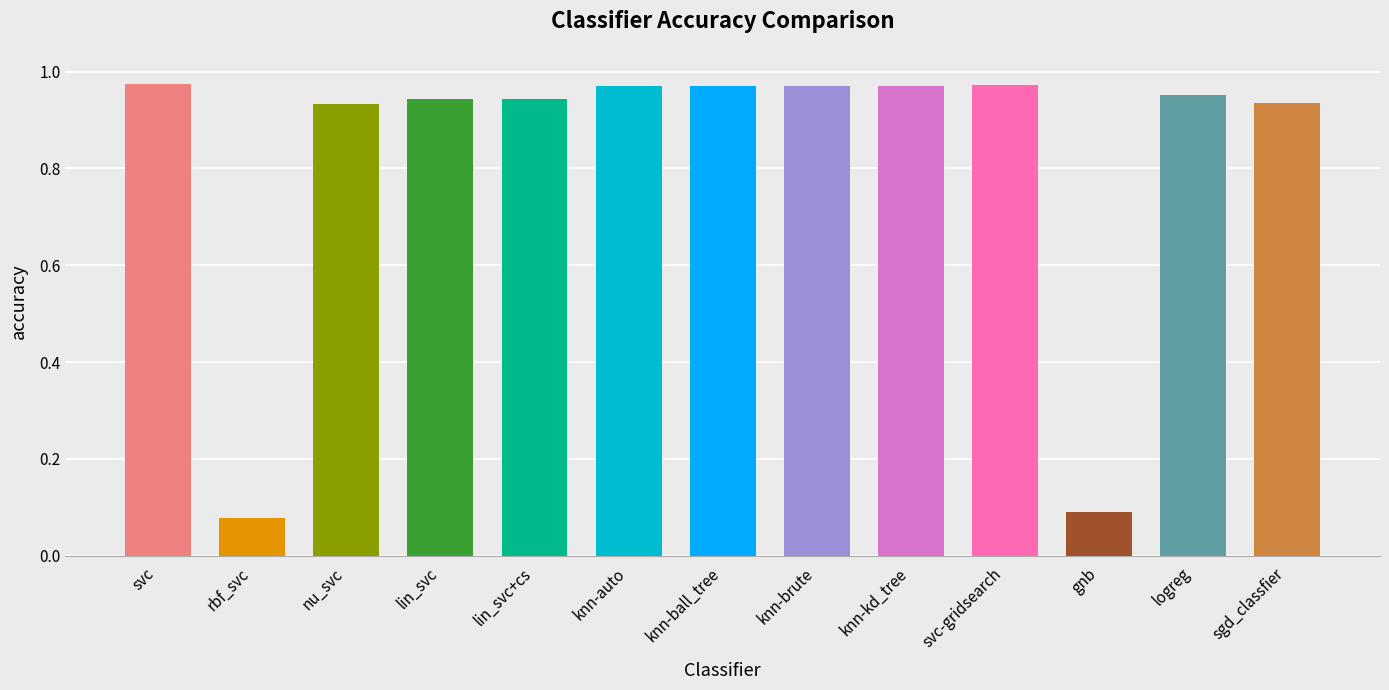

What is the sum of all values?

10.7